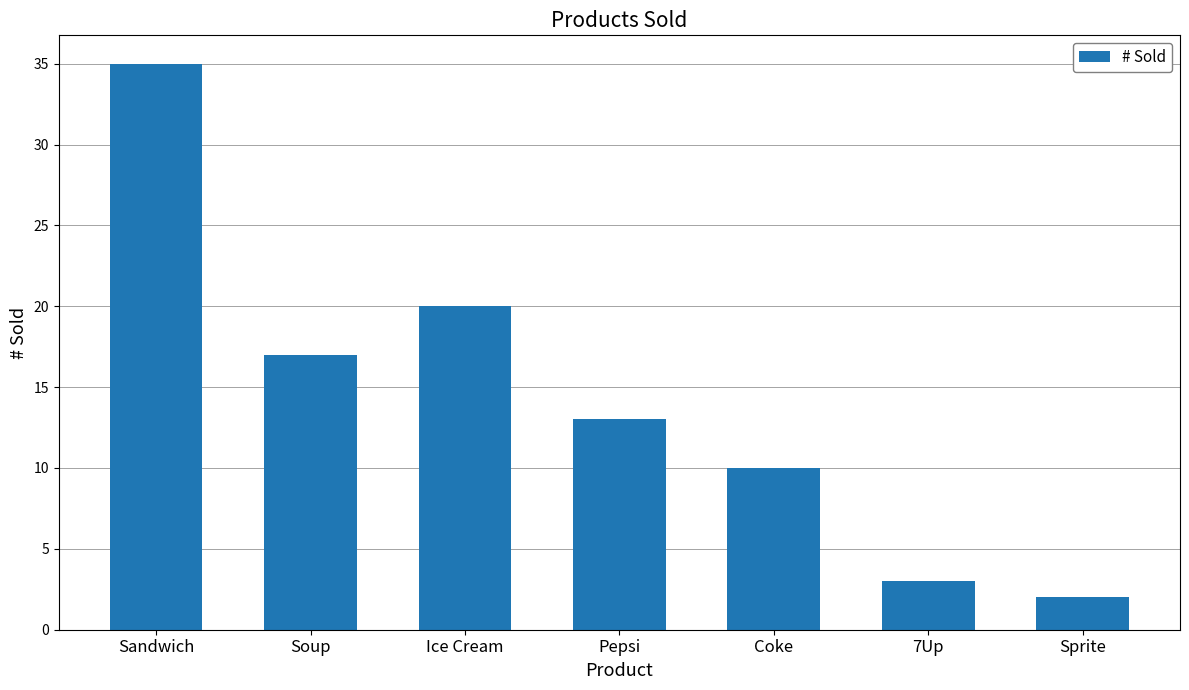

How many data points are less than 13?

3